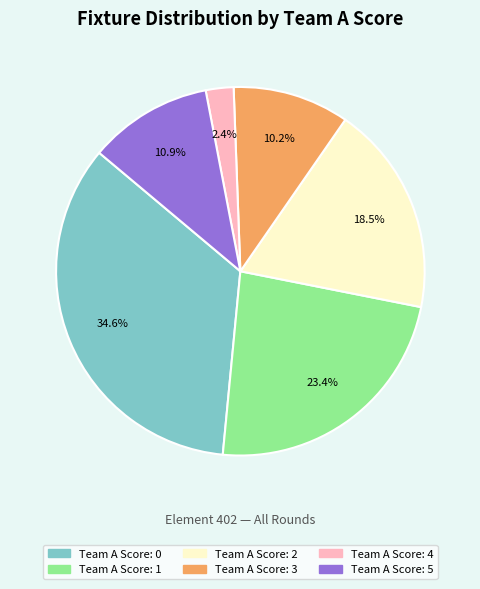

Is there a majority slice in this chart?

No